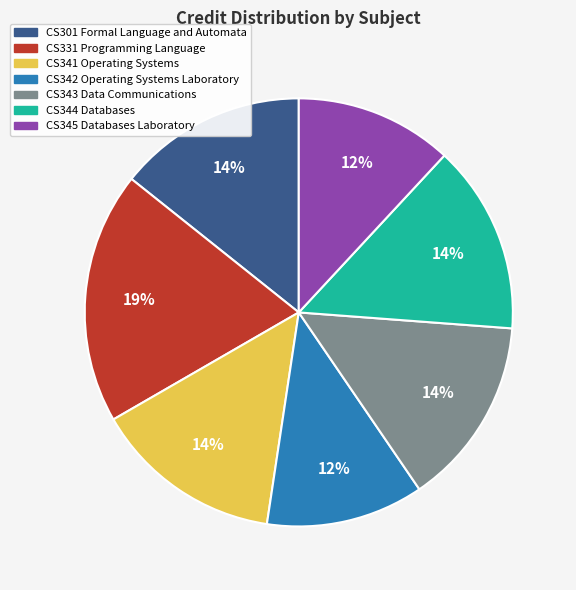

Is CS343 Data Communications the majority of the pie?

No